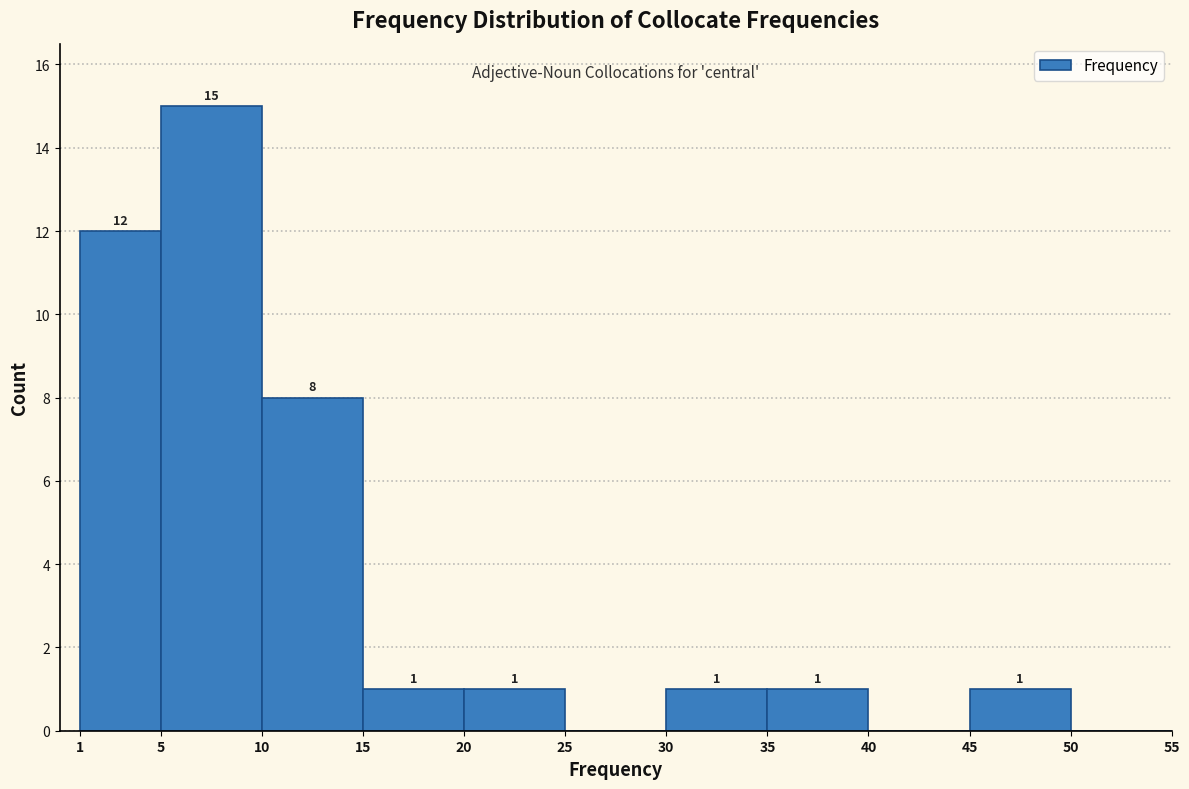

Which range on the x-axis has the tallest bar?

5 to 10